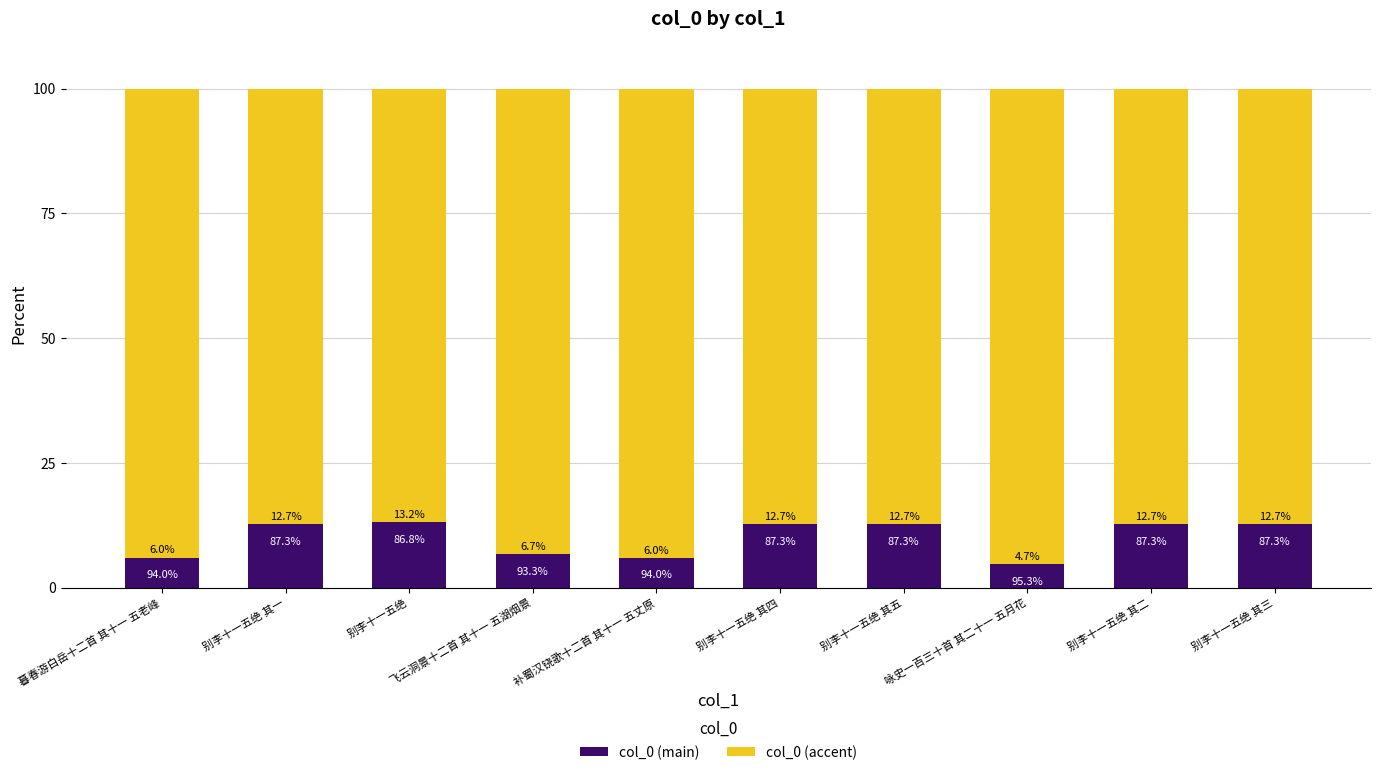

Does the chart contain stacked bars?

Yes